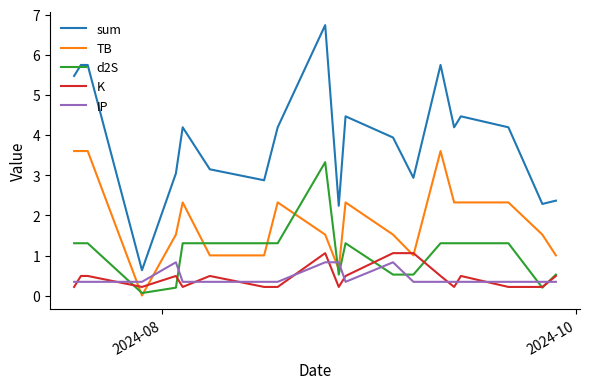

Which series has the largest range (max minus min)?

sum